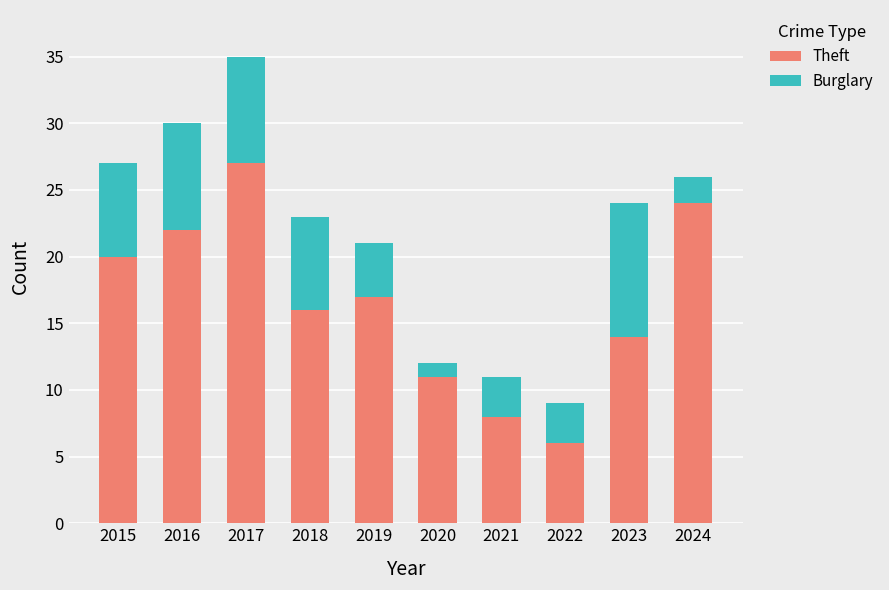

How many bars are there in total?

10